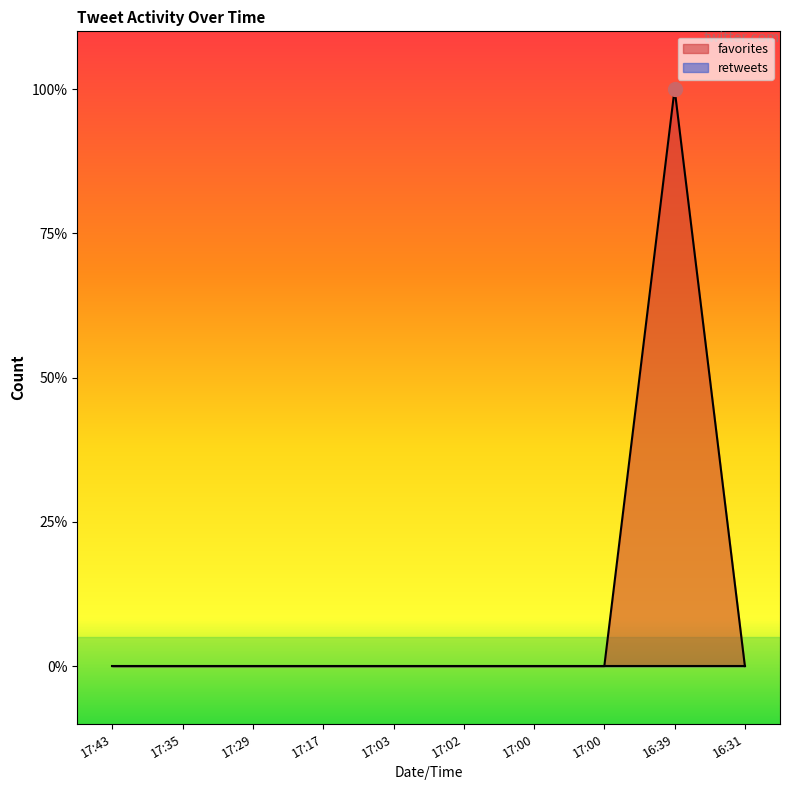

Rank the categories by value from highest to lowest.

16:39, 17:43, 17:35, 17:29, 17:17, 17:03, 17:02, 17:00, 17:00, 16:31